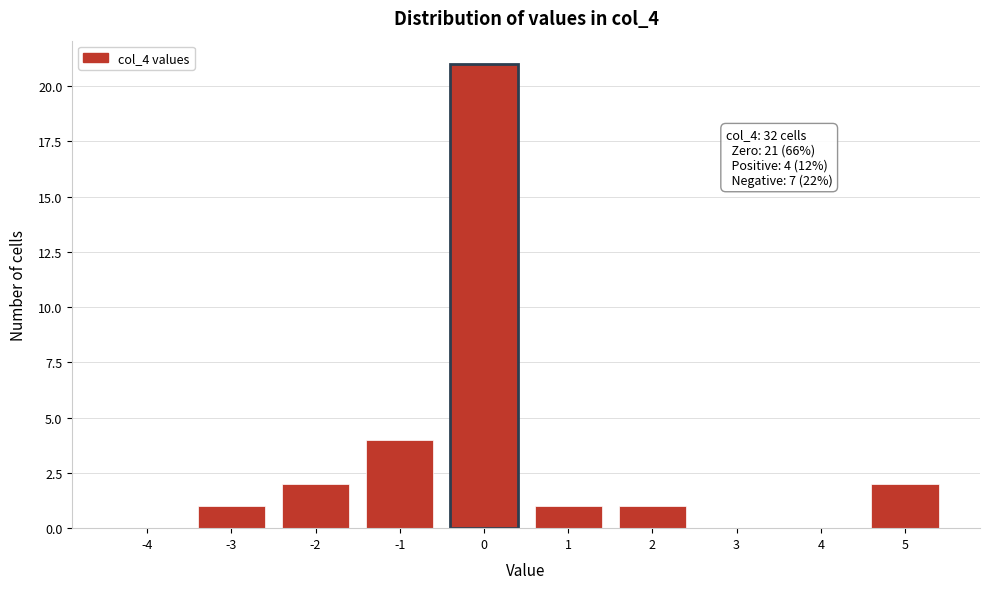

What is the approximate value at -1, to the nearest 5?

5